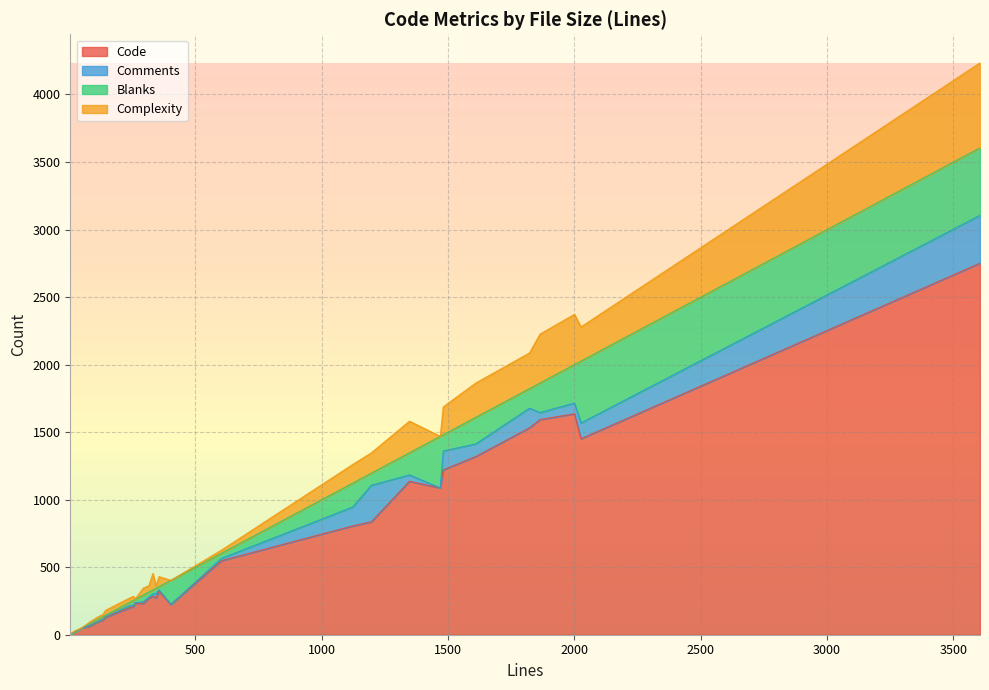

What are all the series names shown in the legend?

Code, Comments, Blanks, Complexity